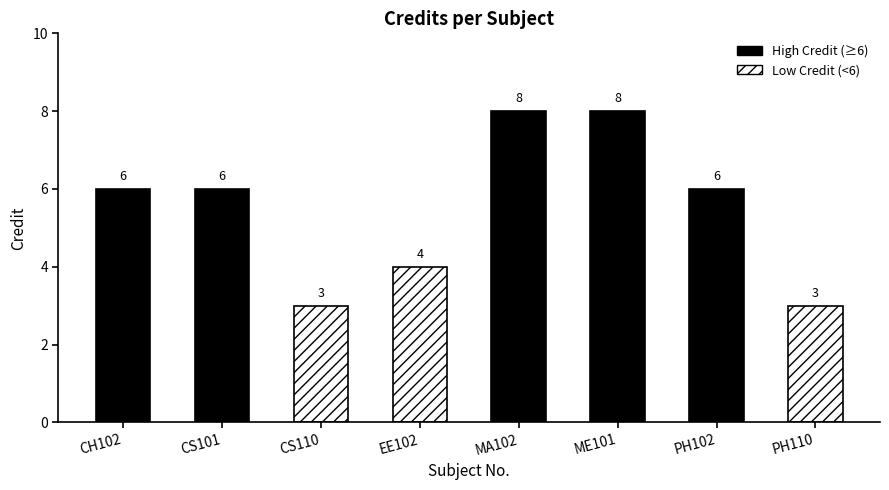

Rank the categories by value from highest to lowest.

MA102, ME101, CH102, CS101, PH102, EE102, CS110, PH110